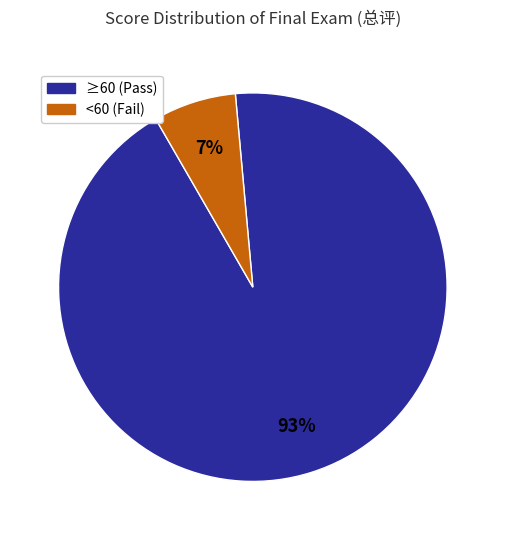

How many segments does this pie chart have?

2